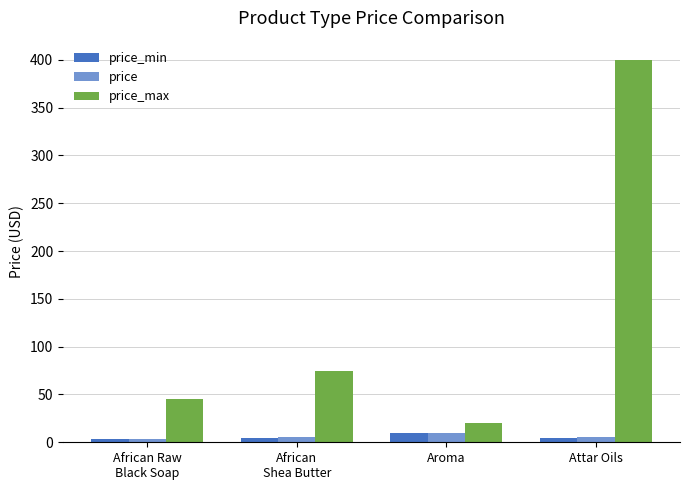

Between Aroma and African
Shea Butter, which is larger?

Aroma